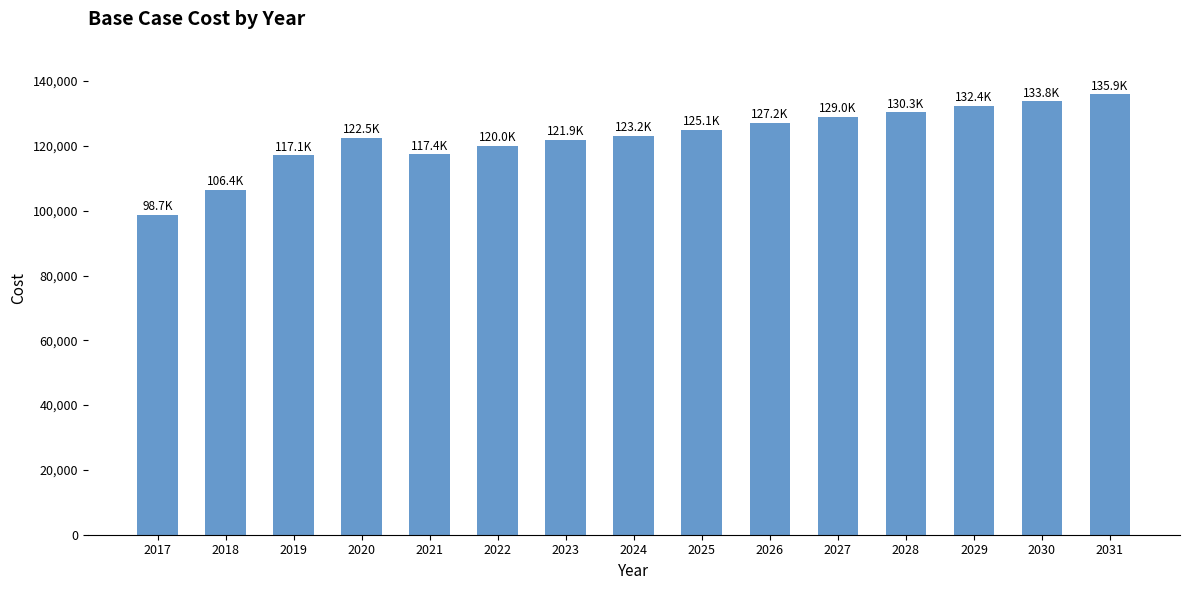

What is the smallest value displayed?

98749.6